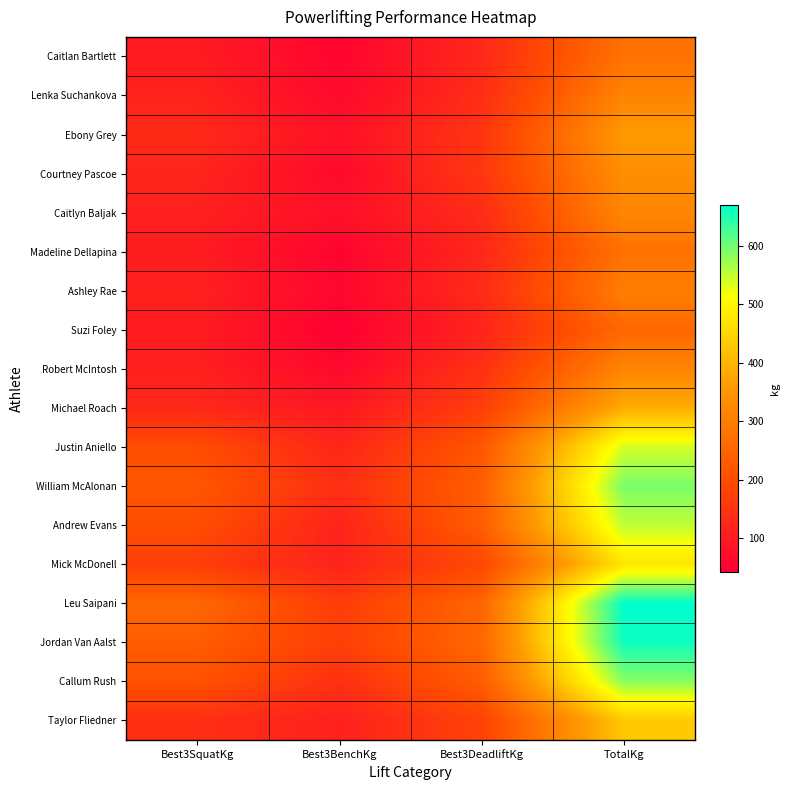

Between TotalKg and Best3DeadliftKg, which is larger?

TotalKg